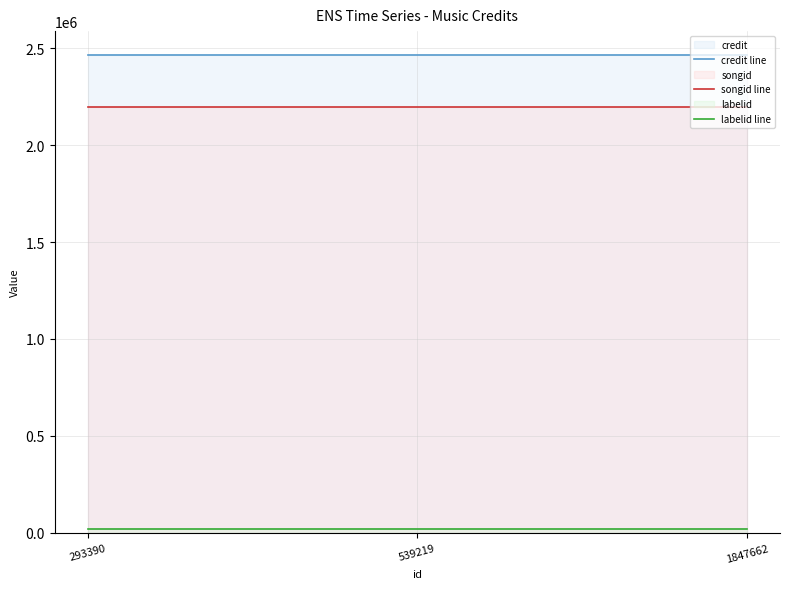

Is it true that songid line equals 743295 at 293390?

False